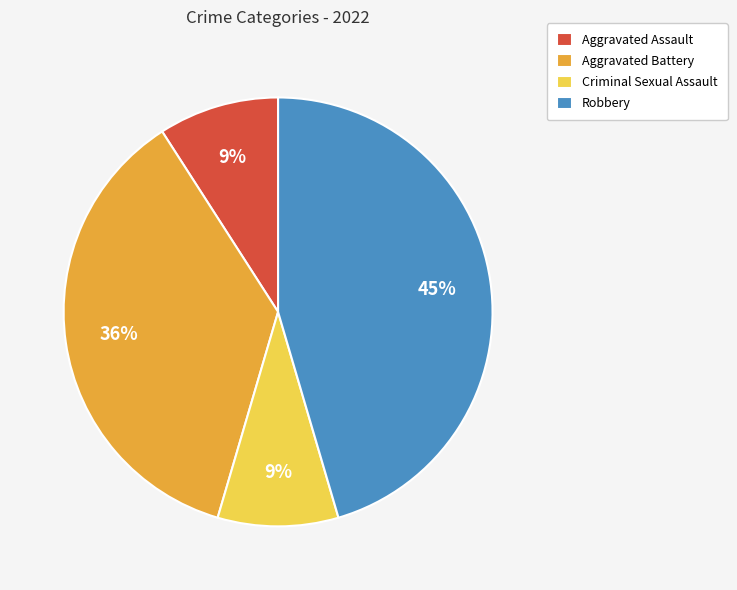

Does Aggravated Battery account for over 50% of the chart?

No